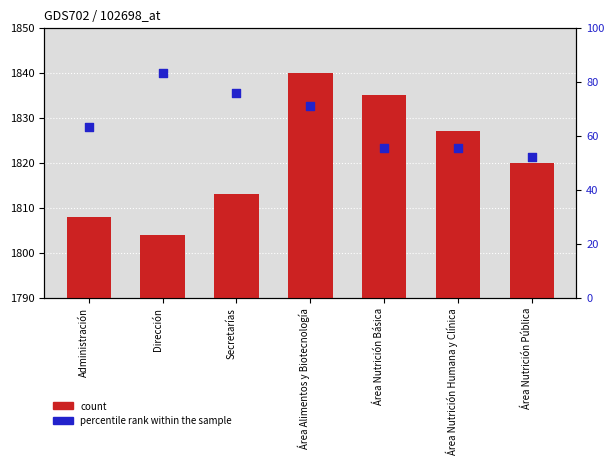

Which series has the largest Y range (max minus min)?

count